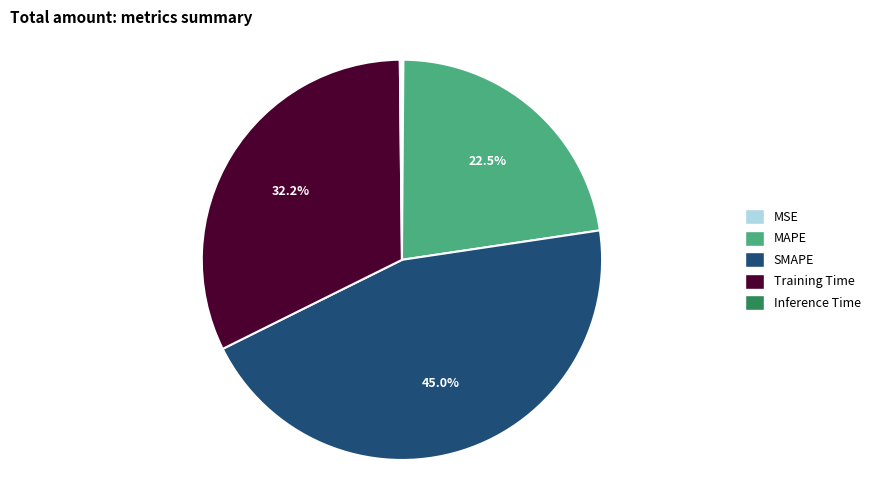

What portion of the pie excludes SMAPE?

55.0%